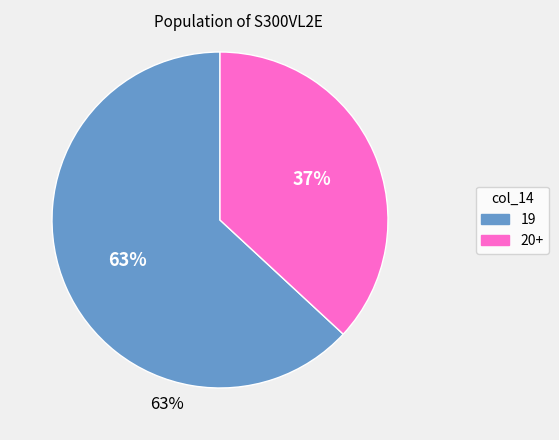

To the nearest percent, what is the average slice percentage?

50%